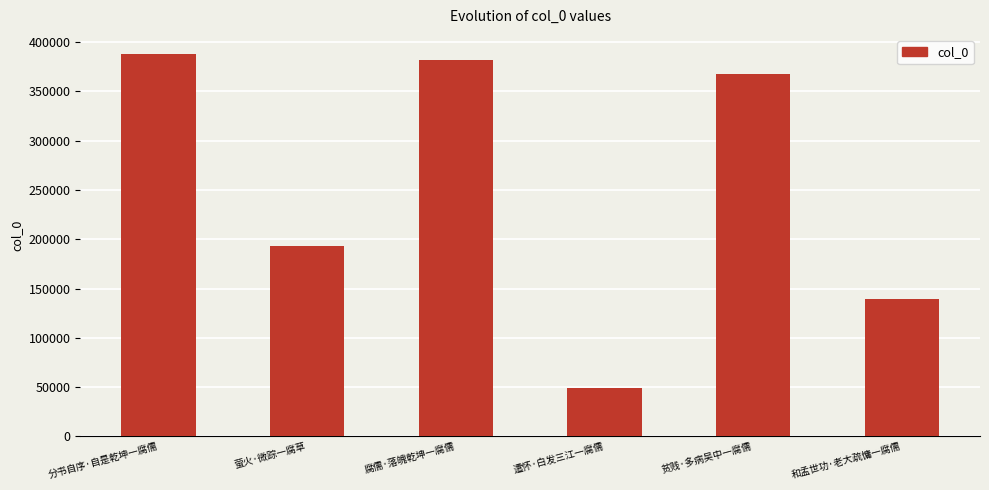

What is the sum of all values?

1518580